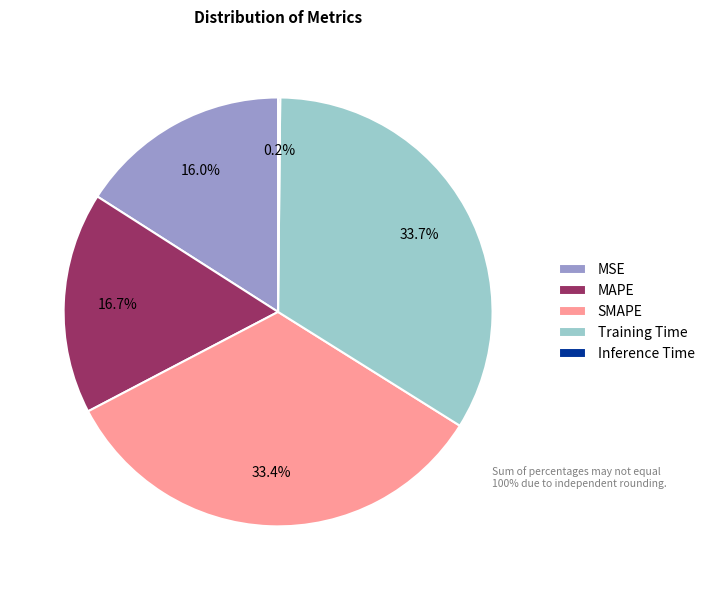

Combined, do MAPE and SMAPE account for over 50%?

Yes